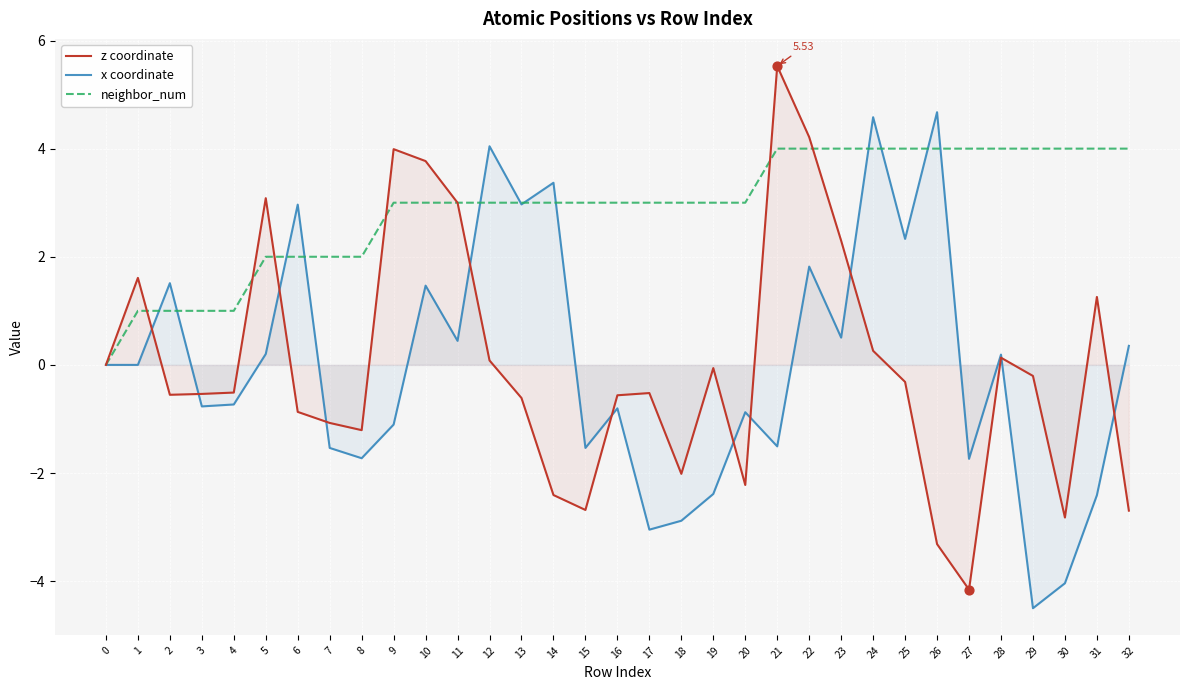

Which series has the widest spread of Y values?

z coordinate